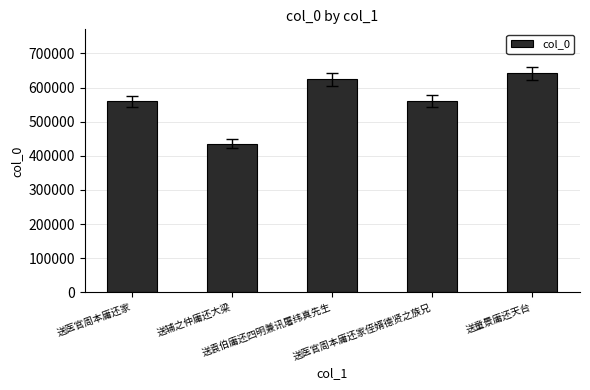

Which has a higher value, 送医官周本庸还家侄婿德贤之族兄 or 送辅之仲庸还大梁?

送医官周本庸还家侄婿德贤之族兄